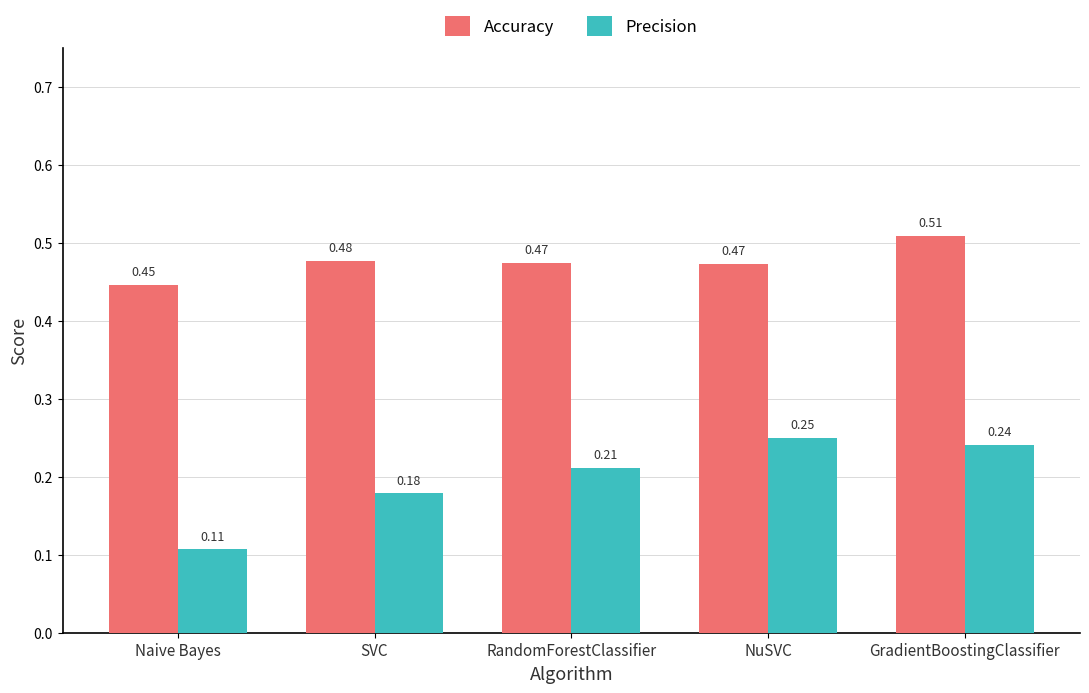

What is the sum of the Accuracy values at RandomForestClassifier and Naive Bayes?

0.9